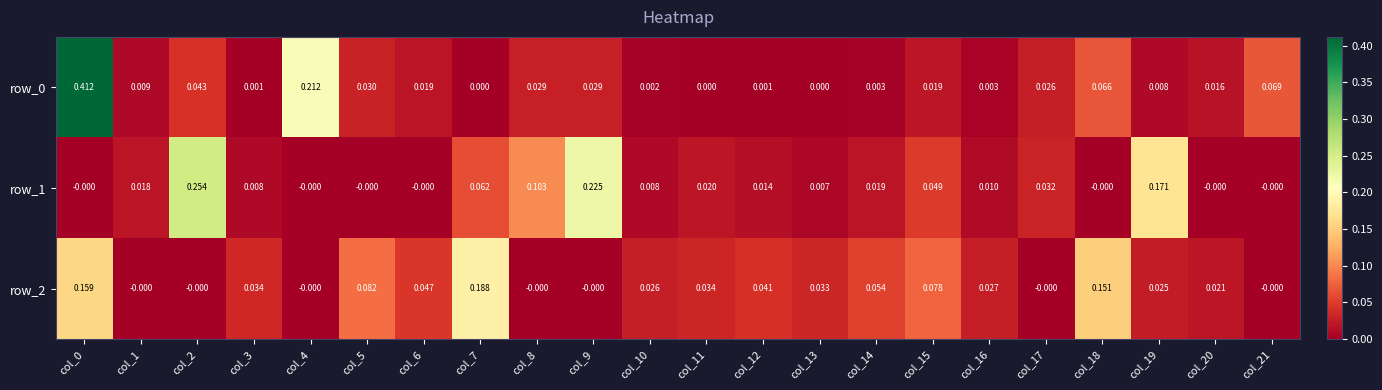

Is the value of row_0 at col_3 greater than the value of row_1 at col_18?

Yes